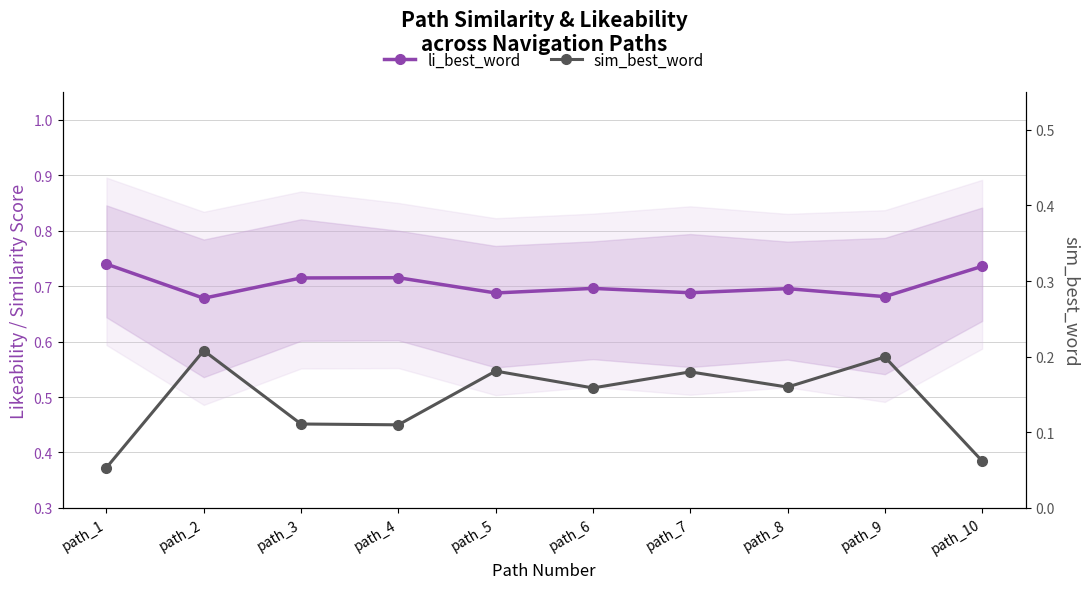

Is this an area chart (filled region under the line)?

No